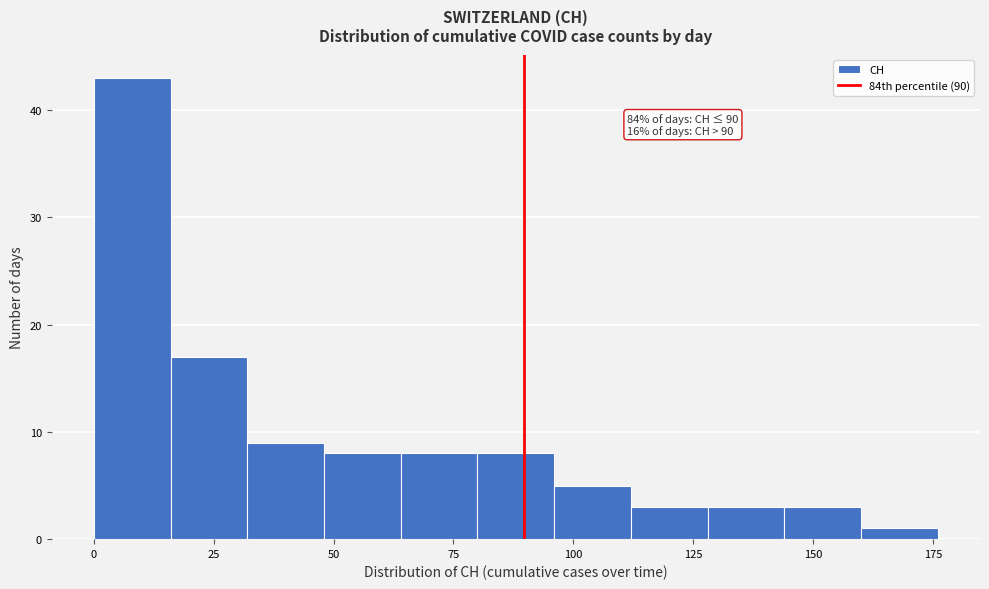

Around what value on the x-axis is the tallest bar? Give the approximate position of its centre, as read against the axis.

10